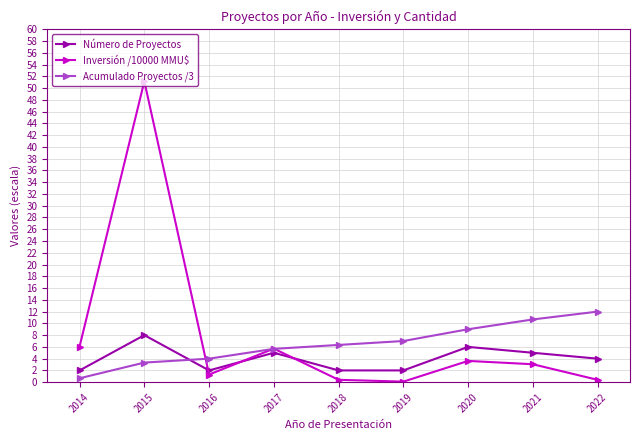

At which category does the chart reach its peak across all series?

2015